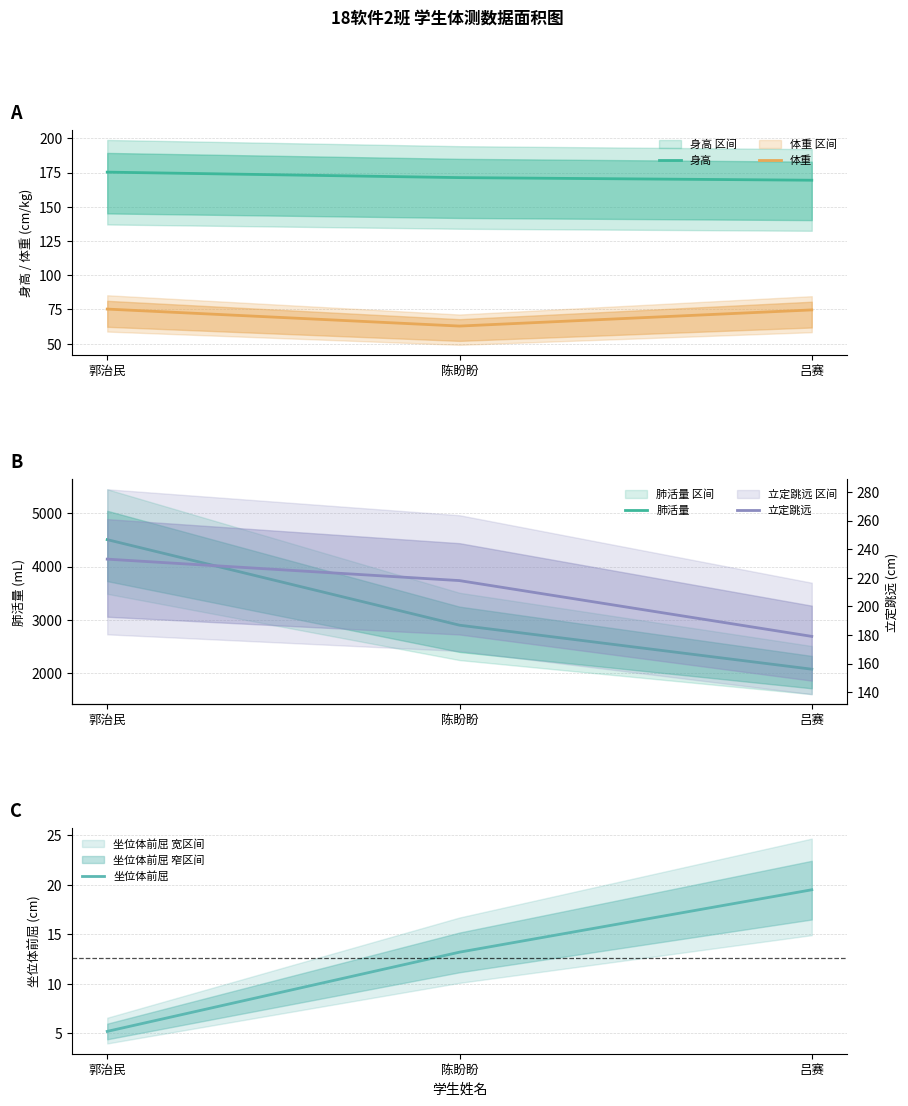

Which series has the largest total across all categories?

肺活量